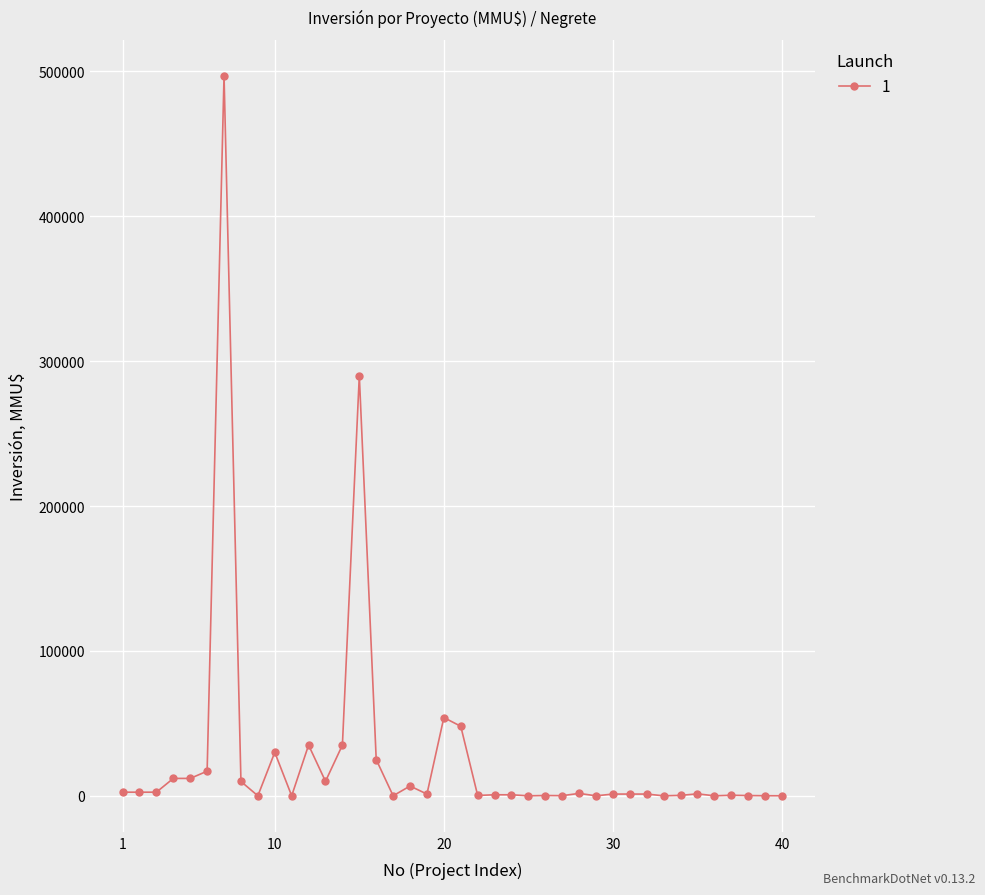

What is the maximum value shown in the chart?

497000